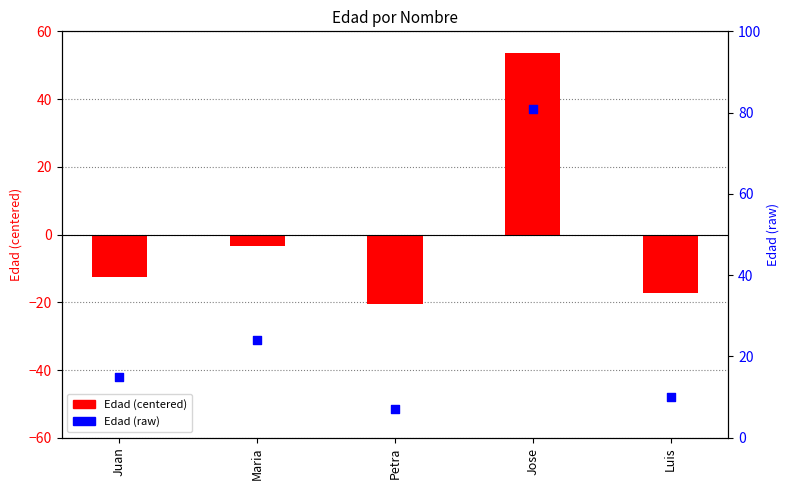

At how many categories does at least one series exceed 3?

5